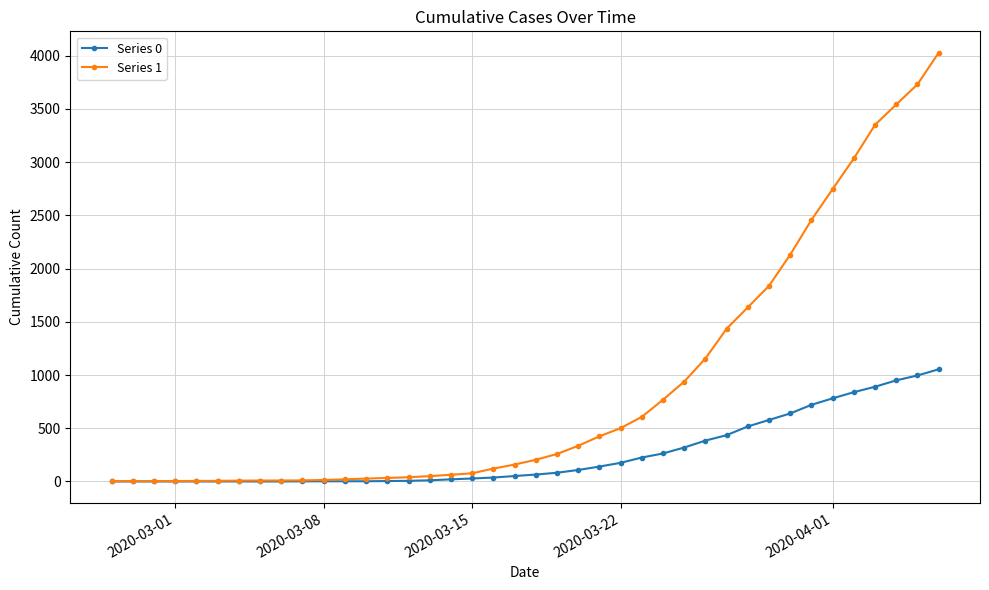

Does the chart display data point markers on the line(s)?

Yes